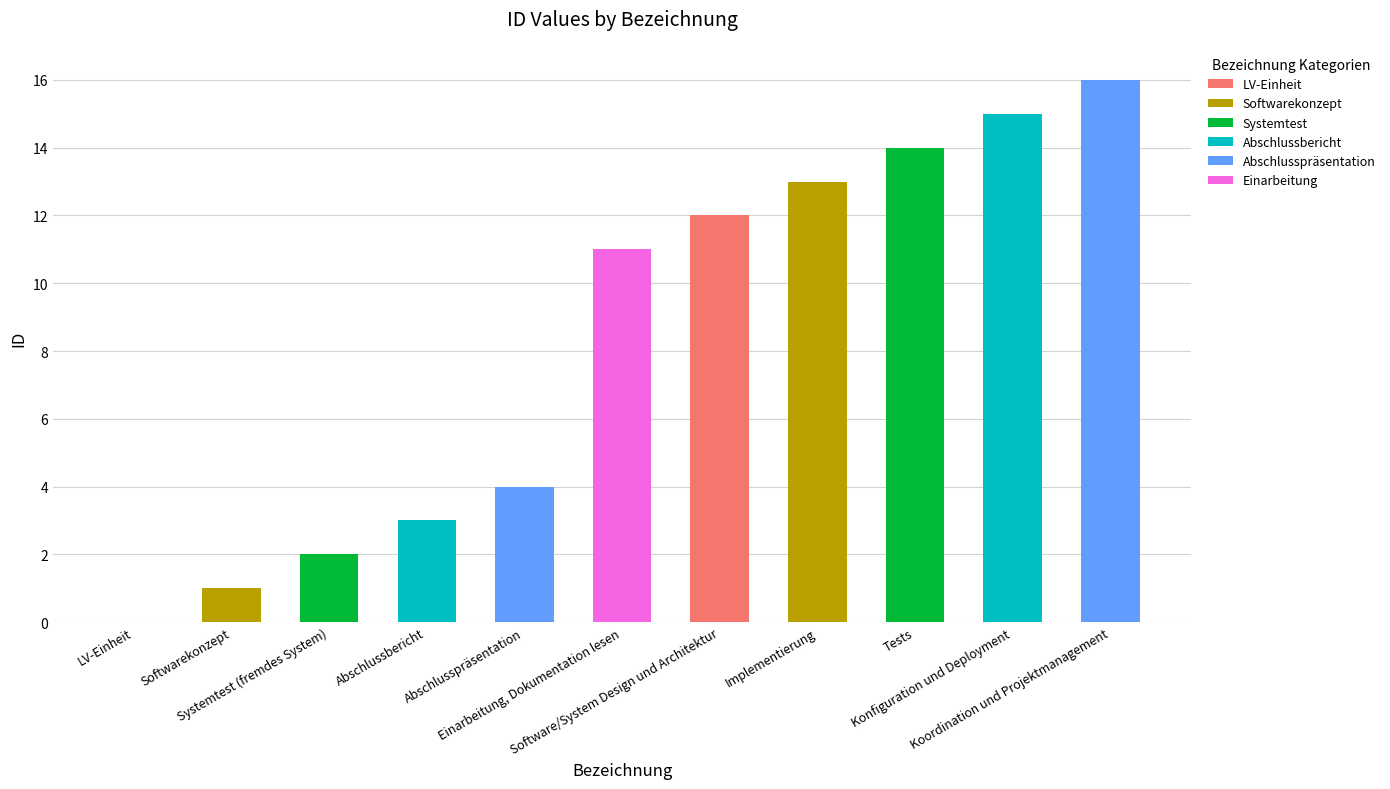

What is the difference between the values at Abschlusspräsentation and Konfiguration und Deployment?

11